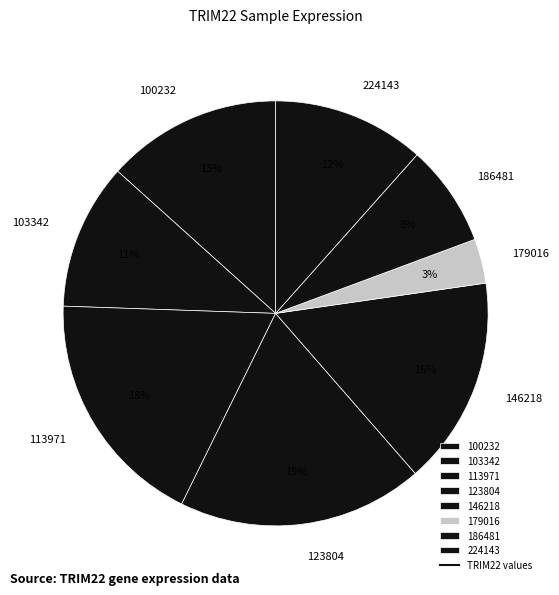

The 113971 slice represents 18% of the pie. True or false?

True